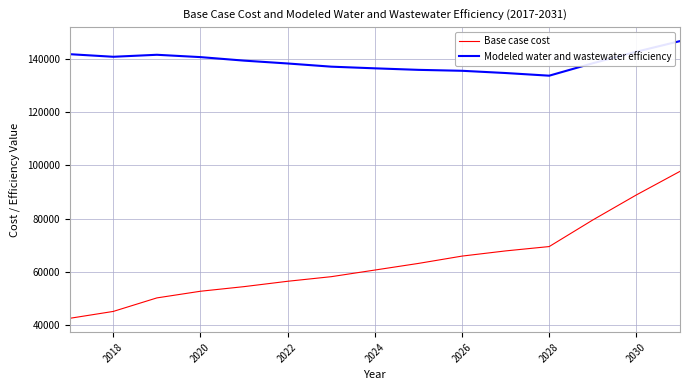

What is the maximum value shown in the chart?

146893.3